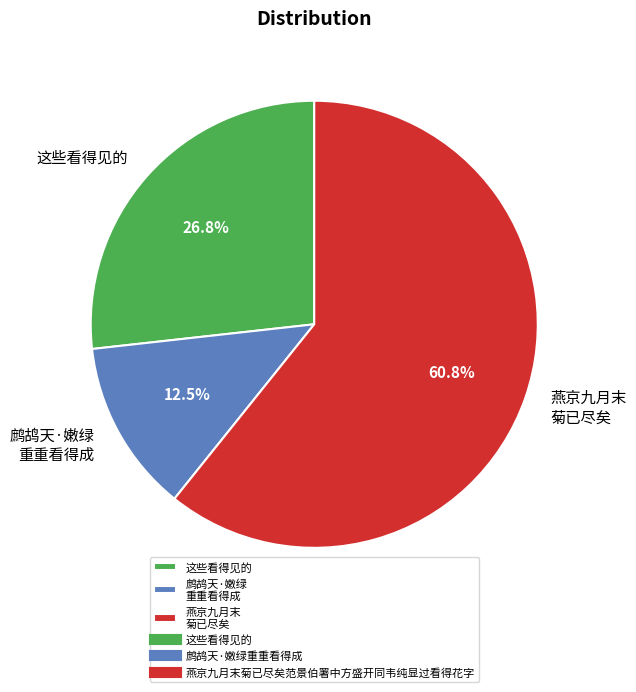

What is the majority slice?

燕京九月末 菊已尽矣